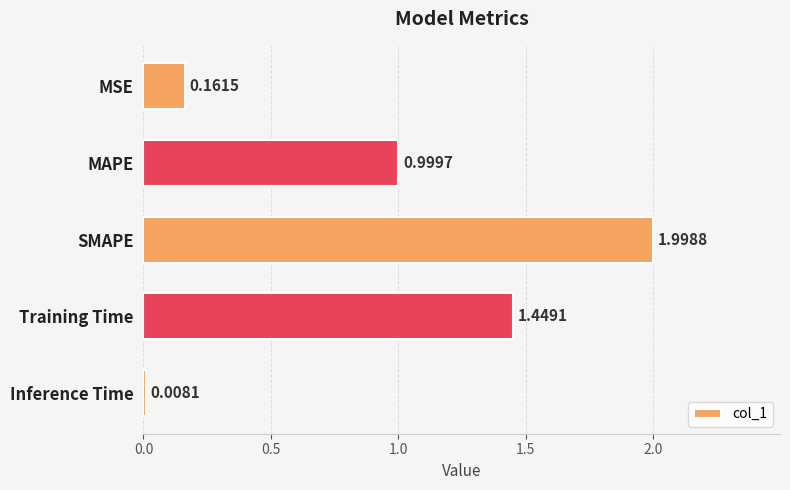

At which label is the value closest to 1?

MAPE